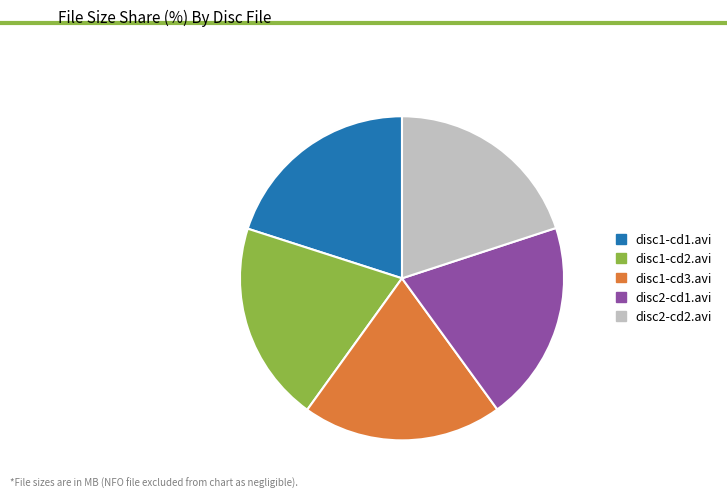

How many slices are in this pie chart?

5